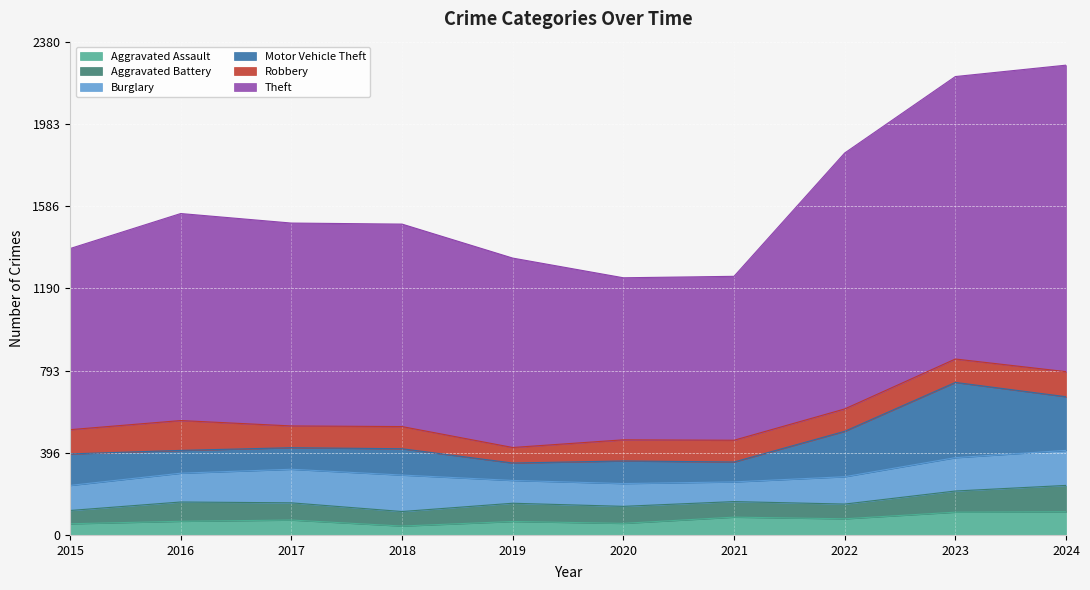

Rank the series by their maximum value, from highest to lowest.

Theft, Motor Vehicle Theft, Burglary, Robbery, Aggravated Battery, Aggravated Assault